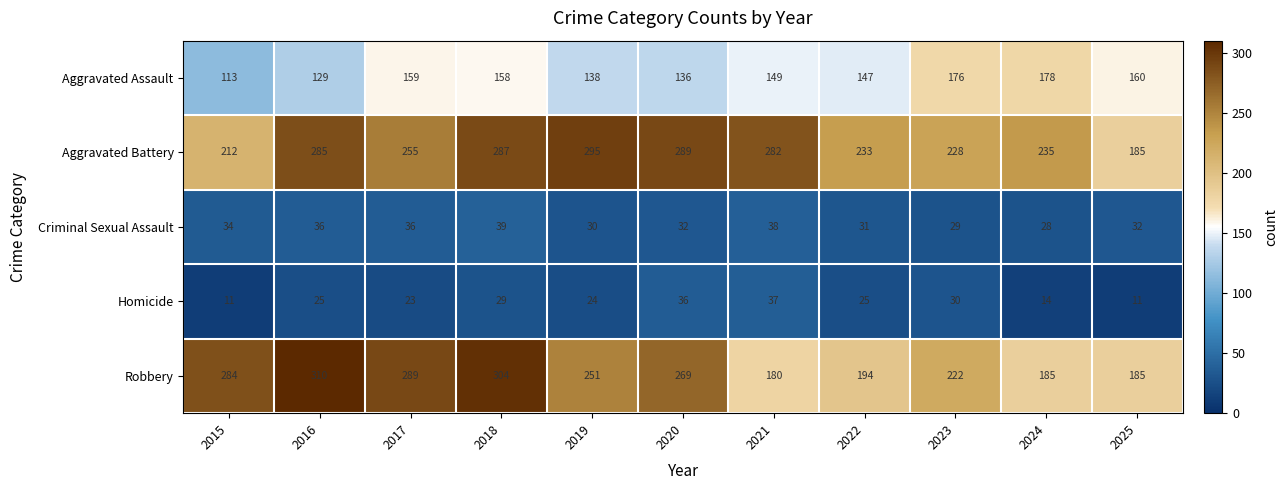

How many data points in Robbery are less than 251?

5